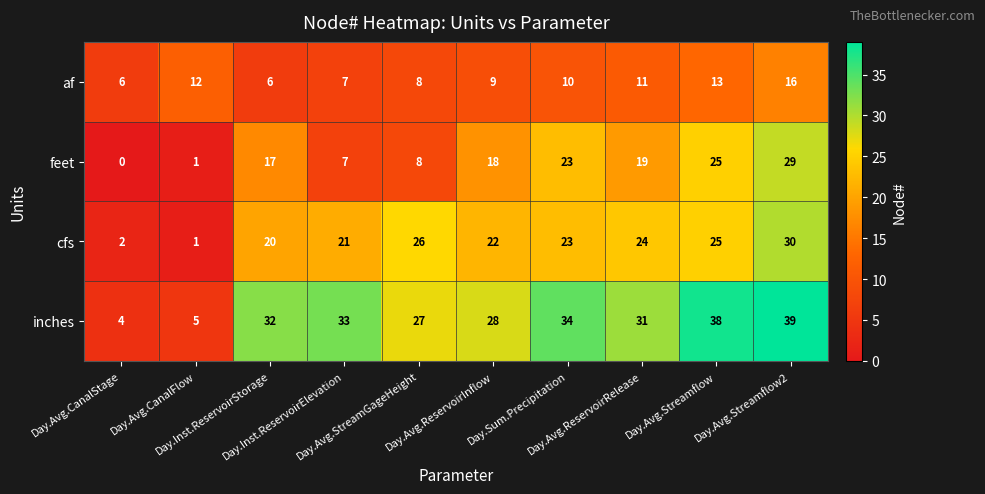

What is the average value of the cfs series?

19